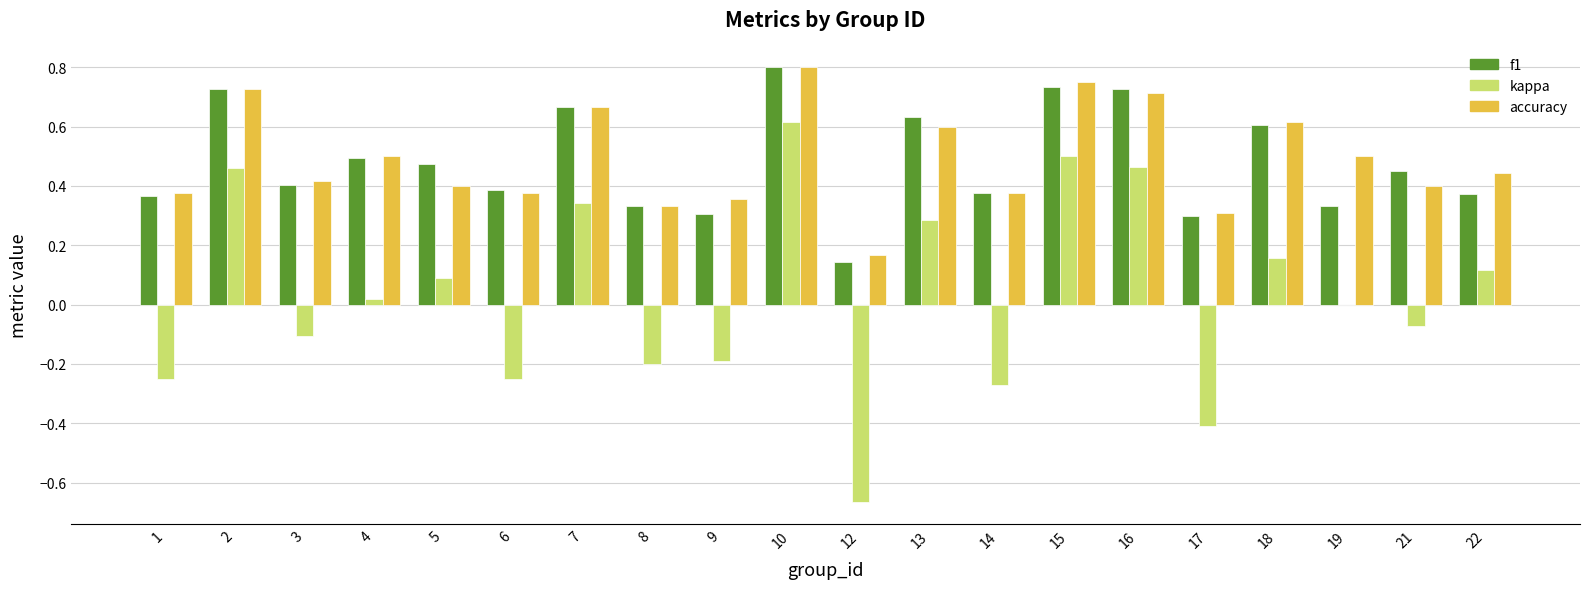

At which category does the chart reach its peak across all series?

10